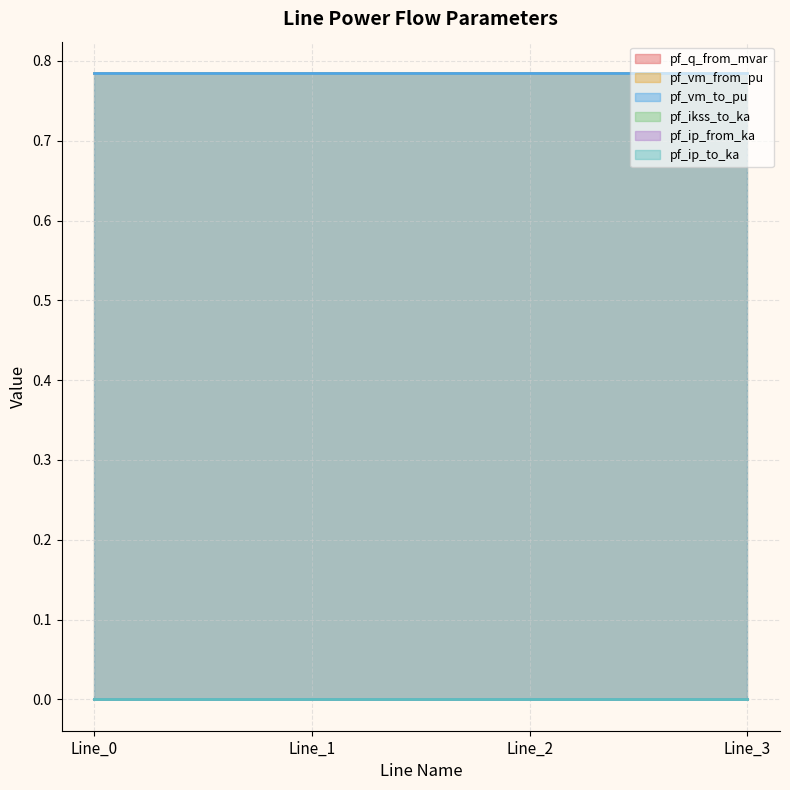

What is the sum of all pf_vm_from_pu values?

3.1